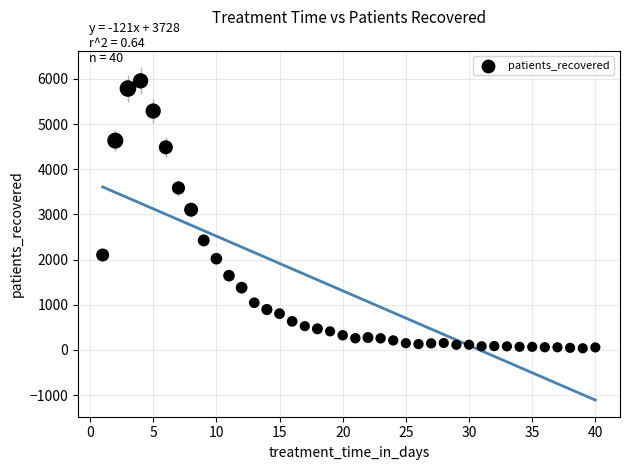

What Y value in the scatter plot is closest to 2995?

3103